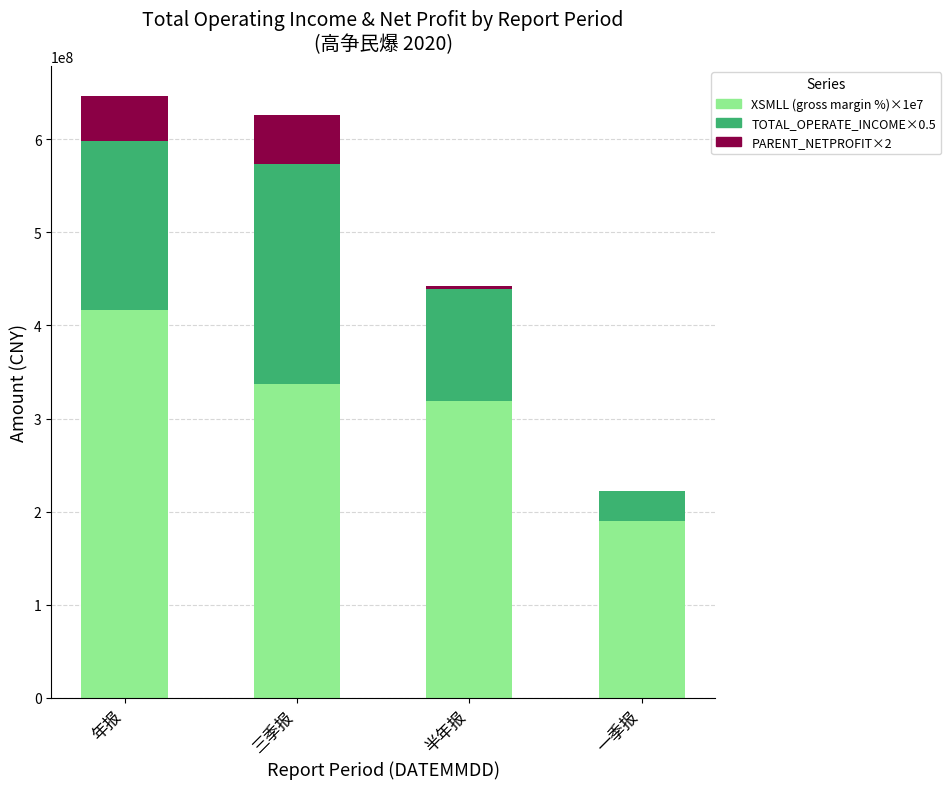

At which category is the sum across all series the highest?

年报